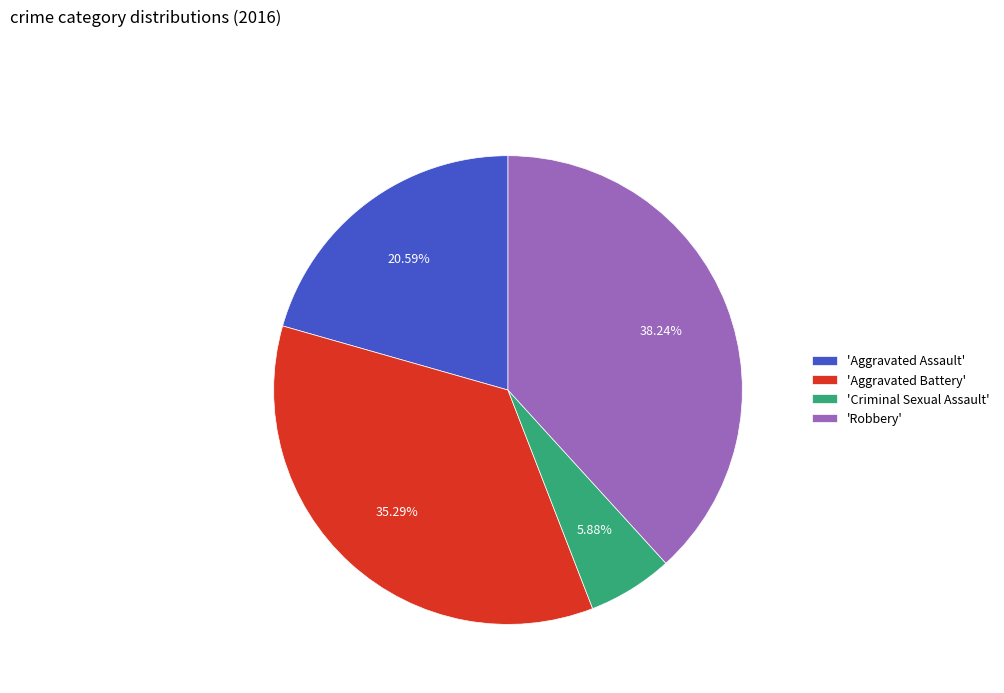

Which category has the smallest portion of the pie?

'Criminal Sexual Assault'